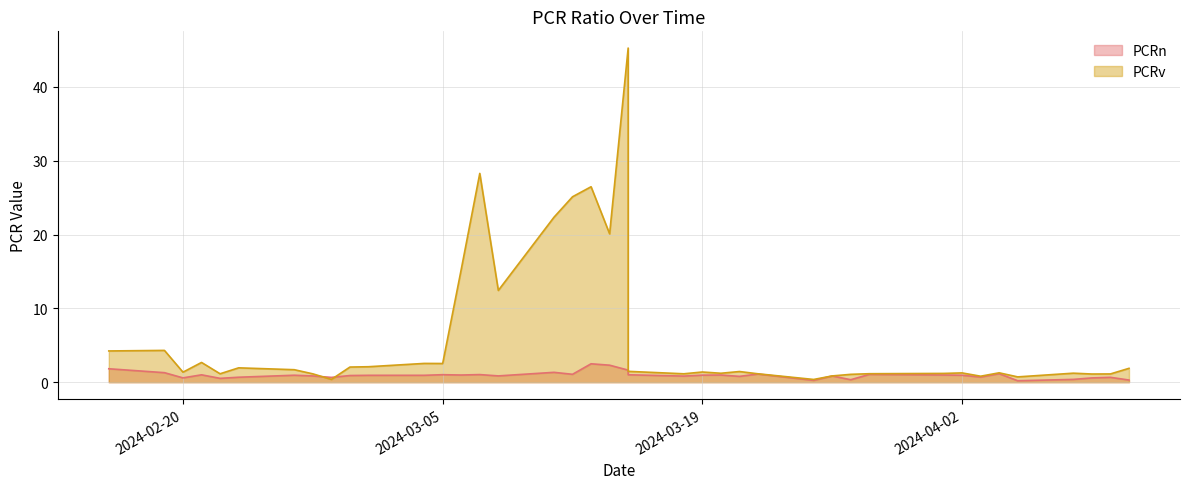

How many interior local valleys does the PCRv series have?

12